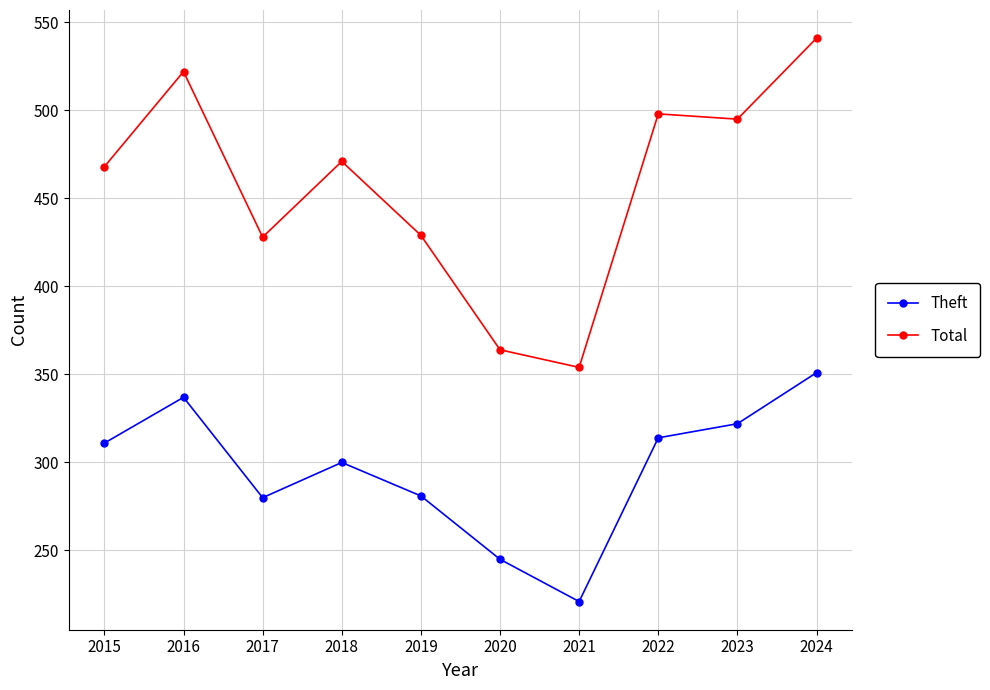

Rank the series by their average value, from lowest to highest.

Theft, Total